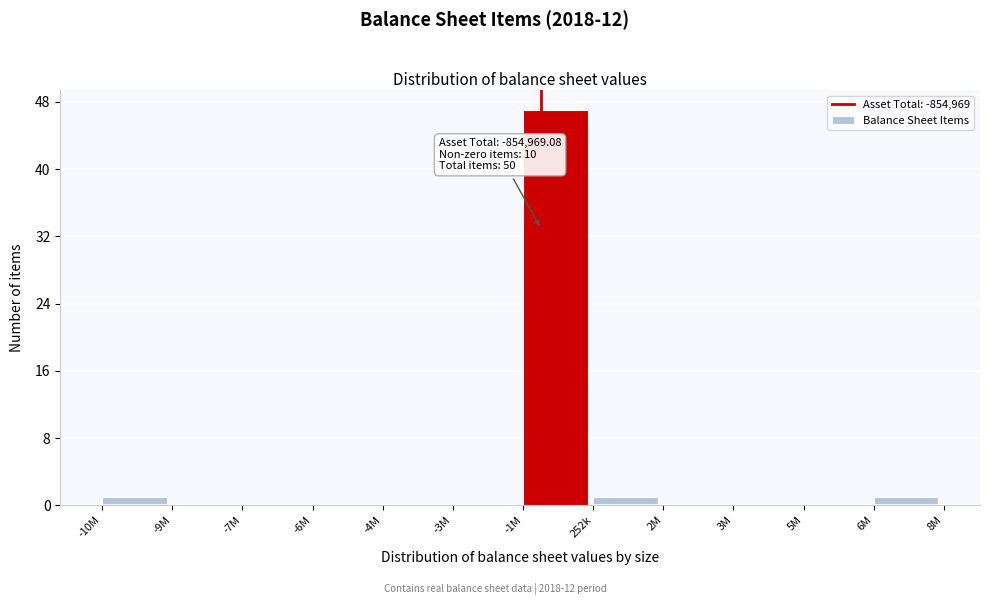

Reading right to left, list all the values displayed in this chart.

6M=1	5M=0	3M=0	2M=0	252k=1	-1M=47	-3M=0	-4M=0	-6M=0	-7M=0	-9M=0	-10M=1